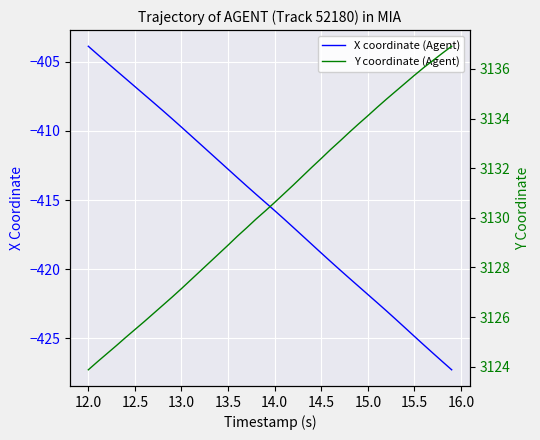

At which label does X coordinate (Agent) reach its peak?

12.0